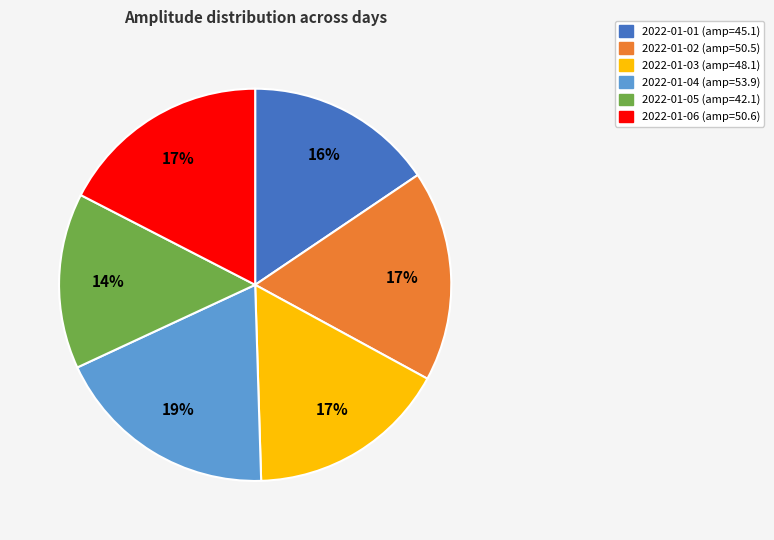

To the nearest percent, what is the combined percentage of 2022-01-03 and 2022-01-06?

34%